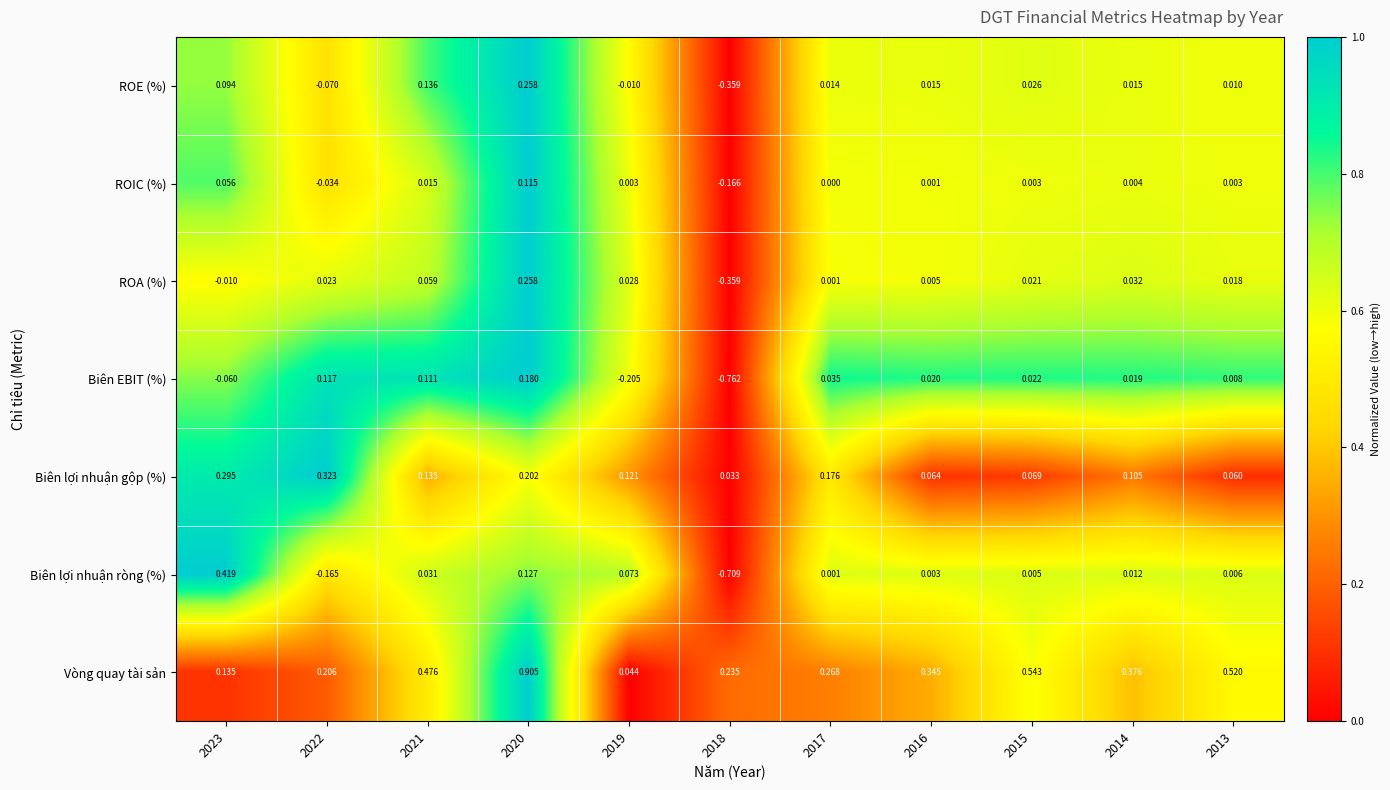

Which series changed the most between 2019 and 2013?

Vòng quay tài sản